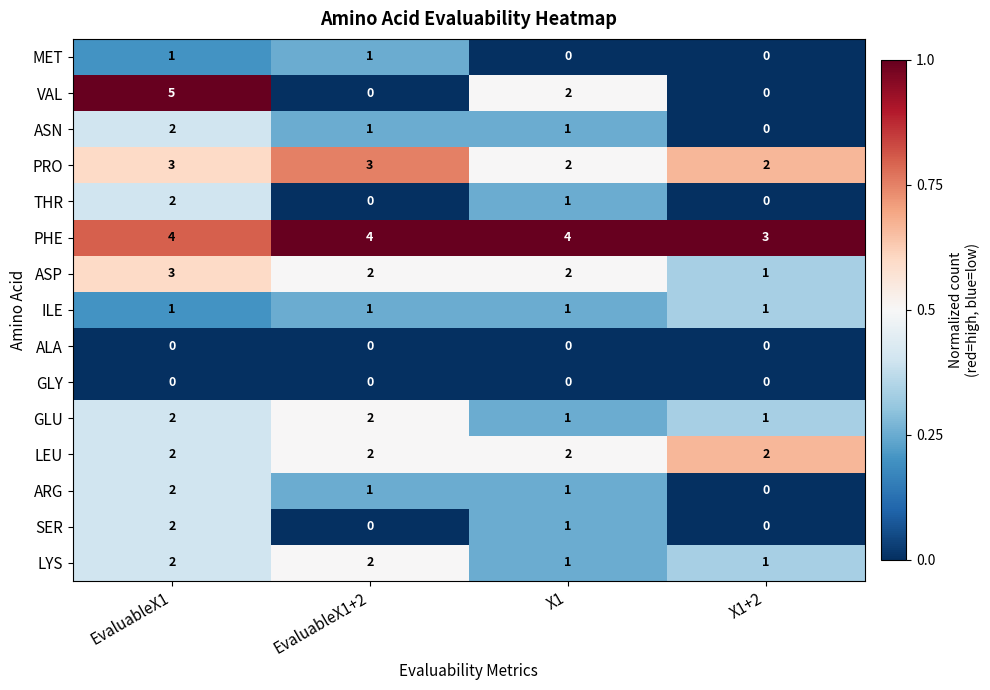

What is the maximum value shown in the chart?

5